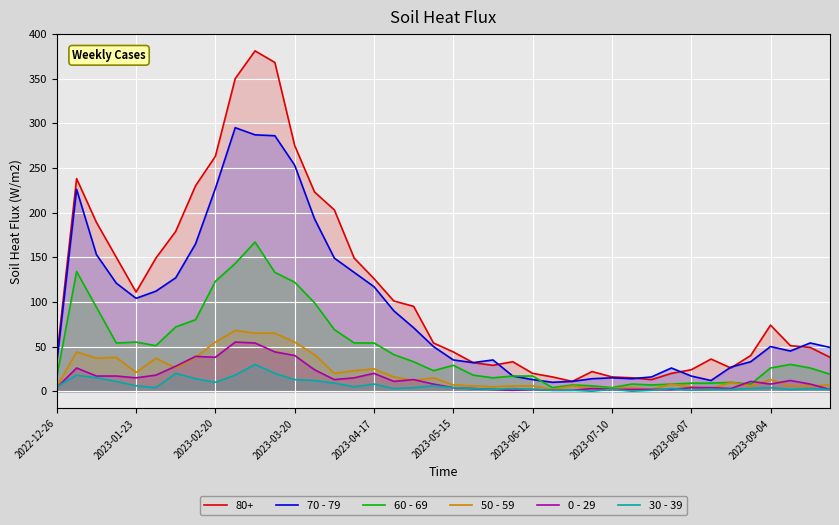

What is the difference between the maximum and minimum values in the 50 - 59 series?

66